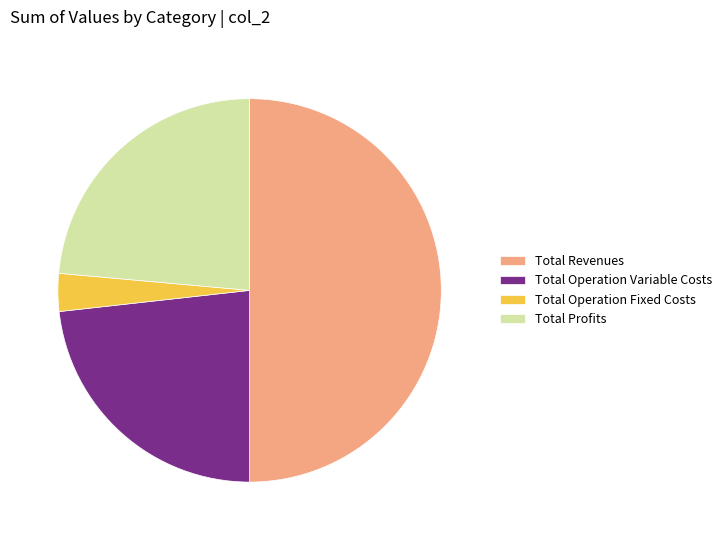

True or false: Total Operation Fixed Costs accounts for 3% of the total.

True